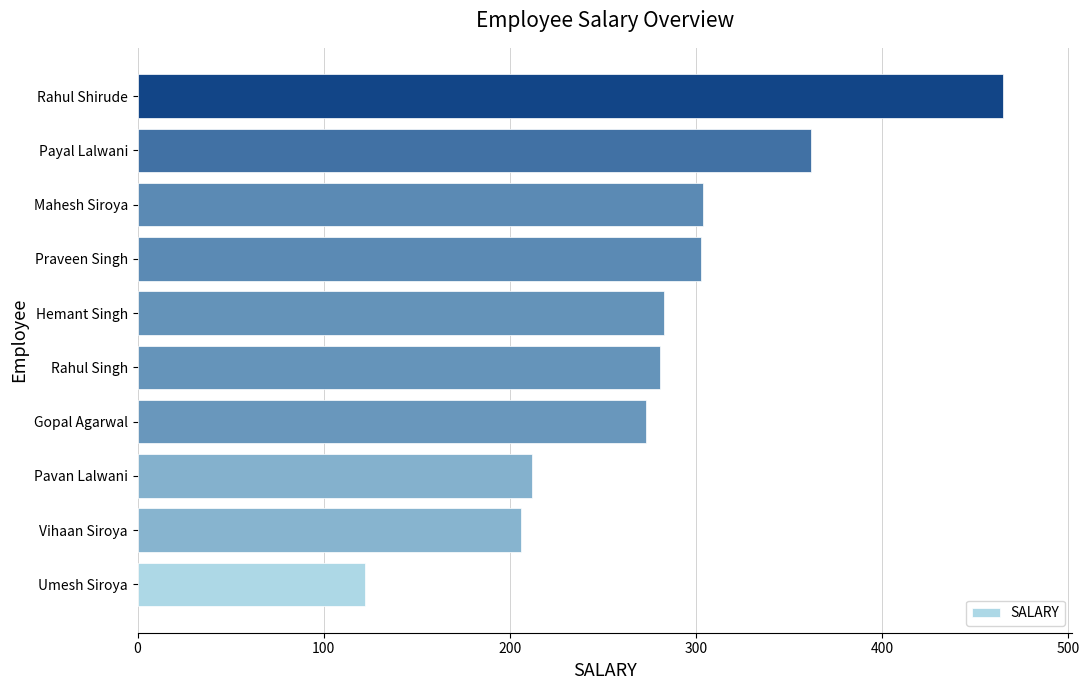

Is it true that the value at Rahul Shirude is 465?

True